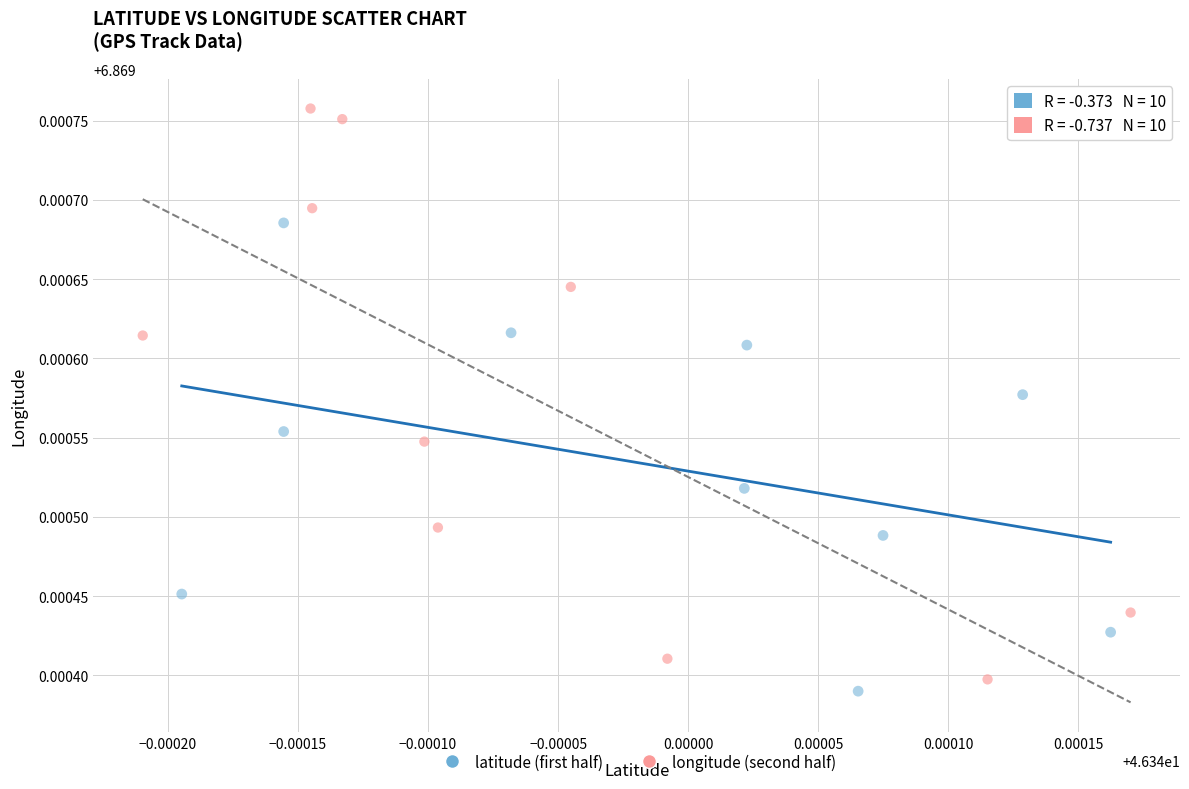

Which series has the widest spread of Y values?

longitude (second half)